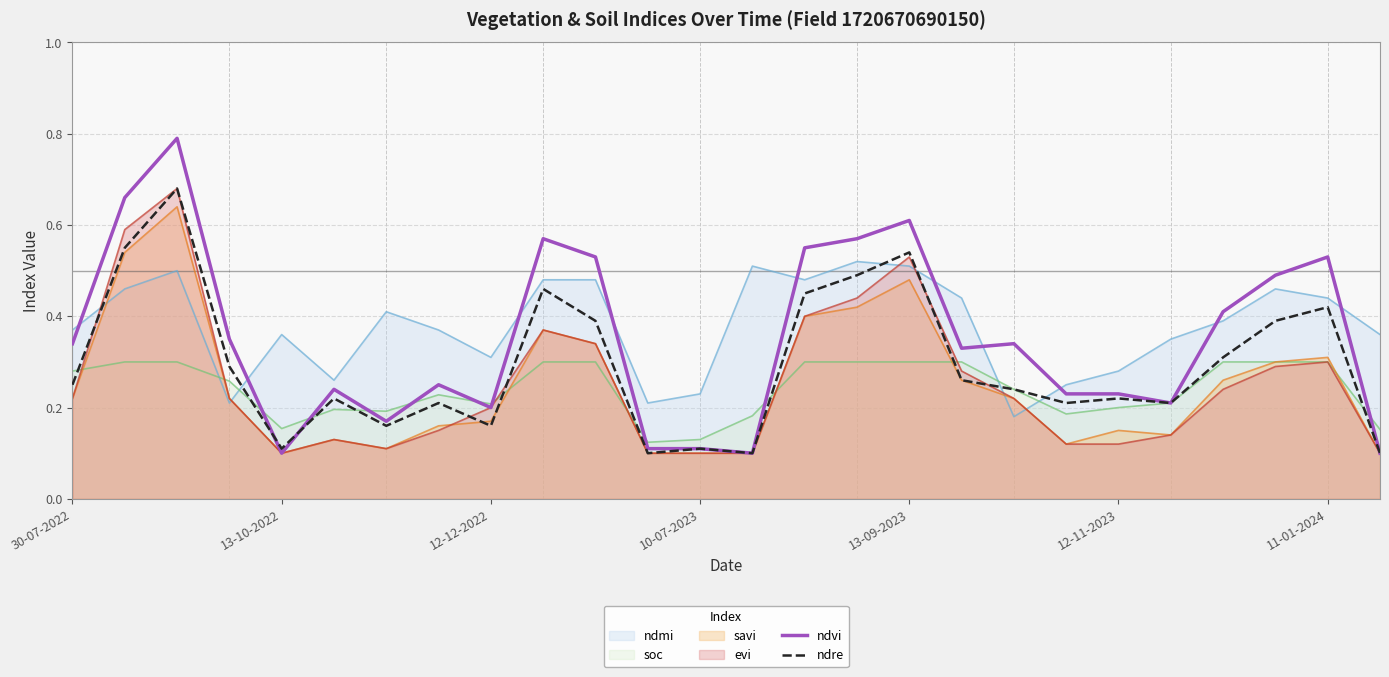

Is it true that ndvi equals 0.2 at 12-12-2022?

True